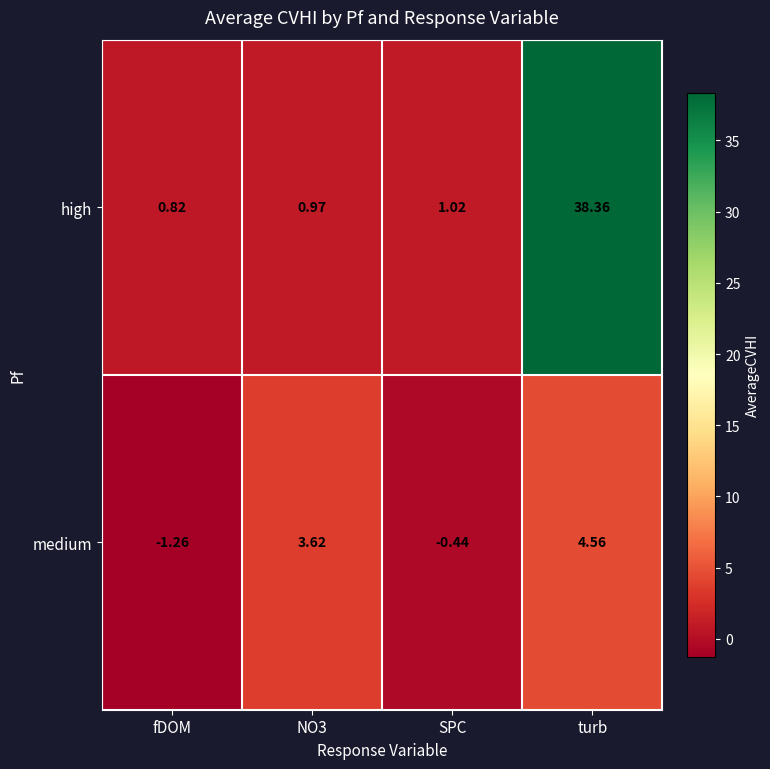

Count the number of data series in this chart.

2